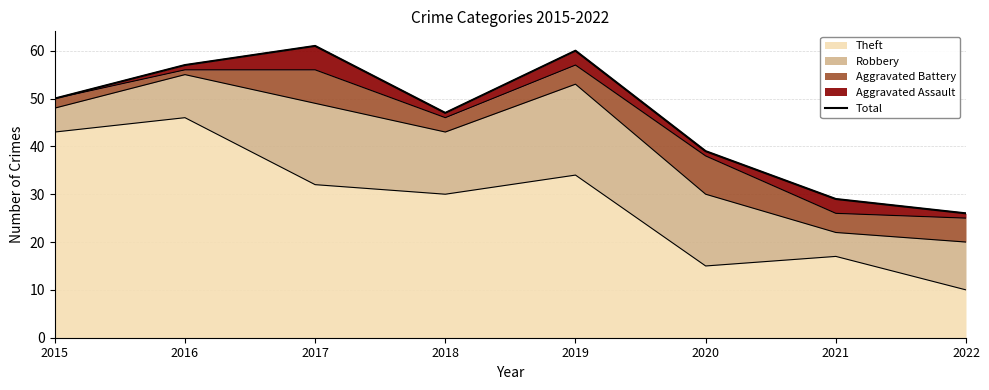

At which category does the data reach its first local peak?

2017